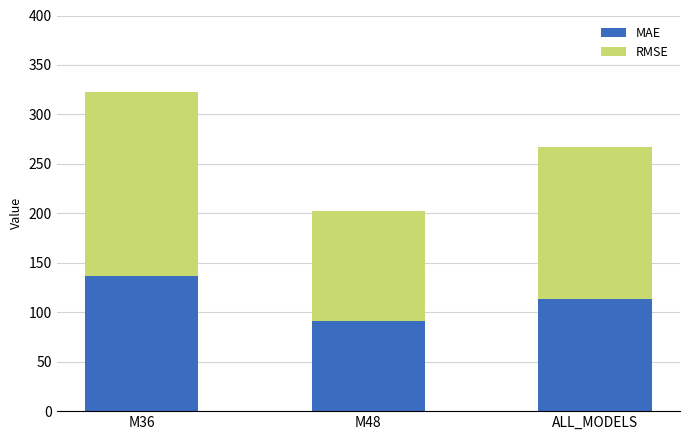

What is the sum of the MAE values at M48 and M36?

227.6